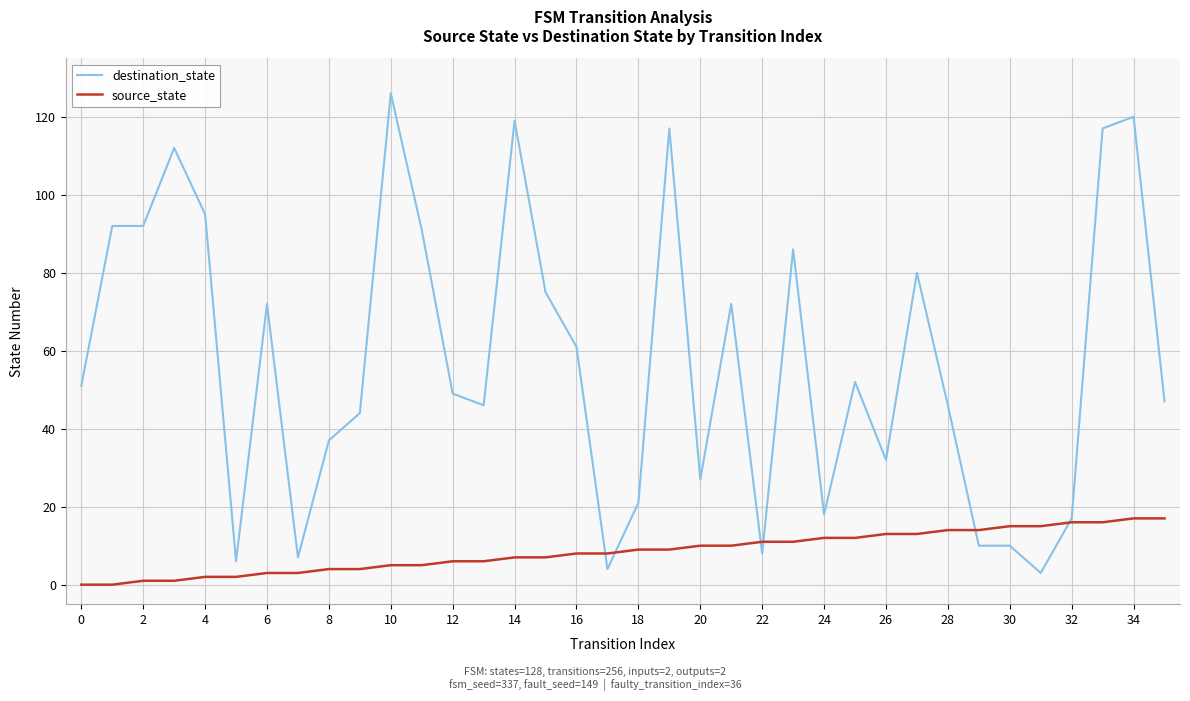

What is the highest value of the source_state series?

17